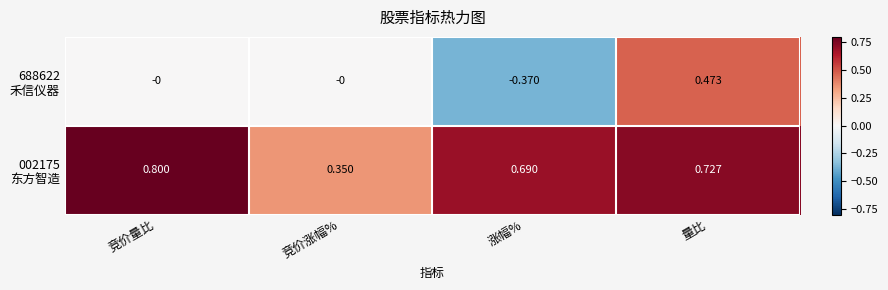

At which category is the sum across all series the highest?

量比